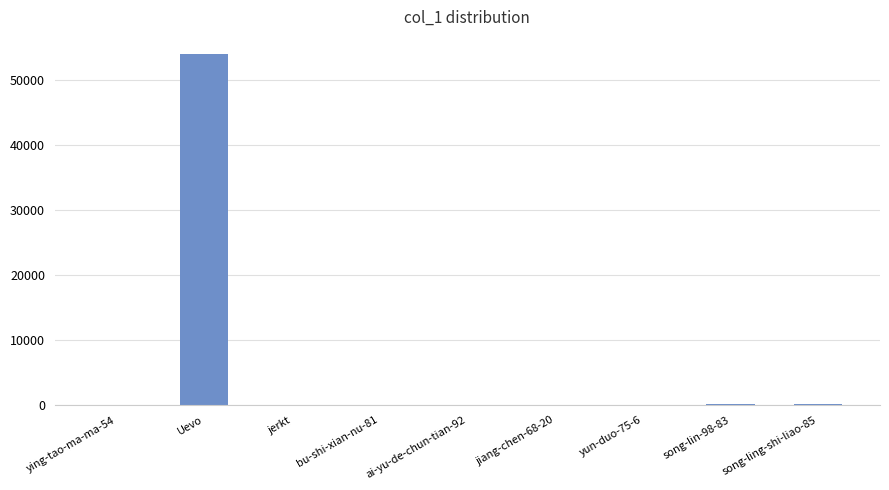

At which category does the chart reach its peak across all series?

Uevo